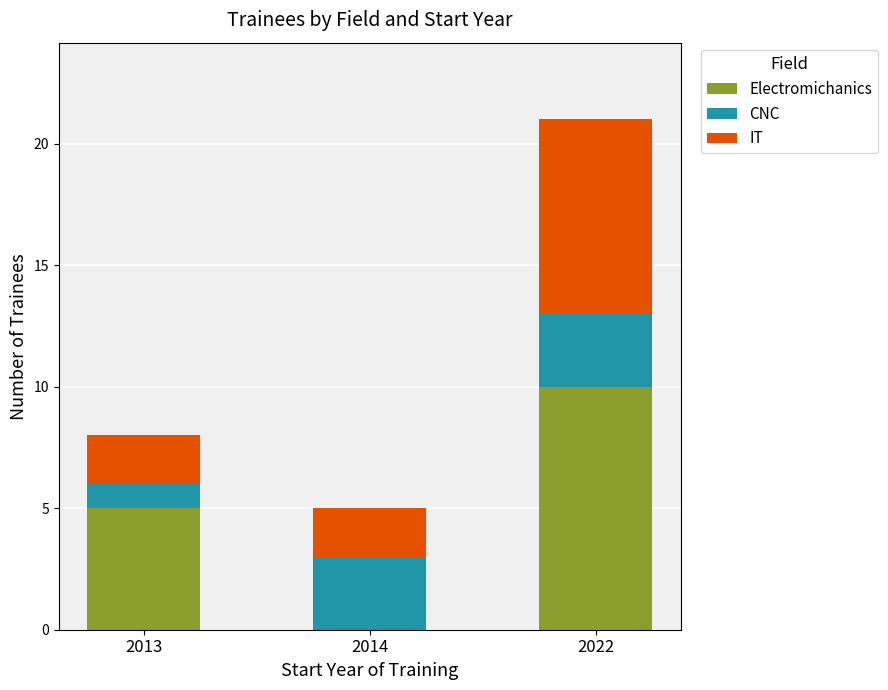

Are the bars grouped side by side (vs. stacked)?

No